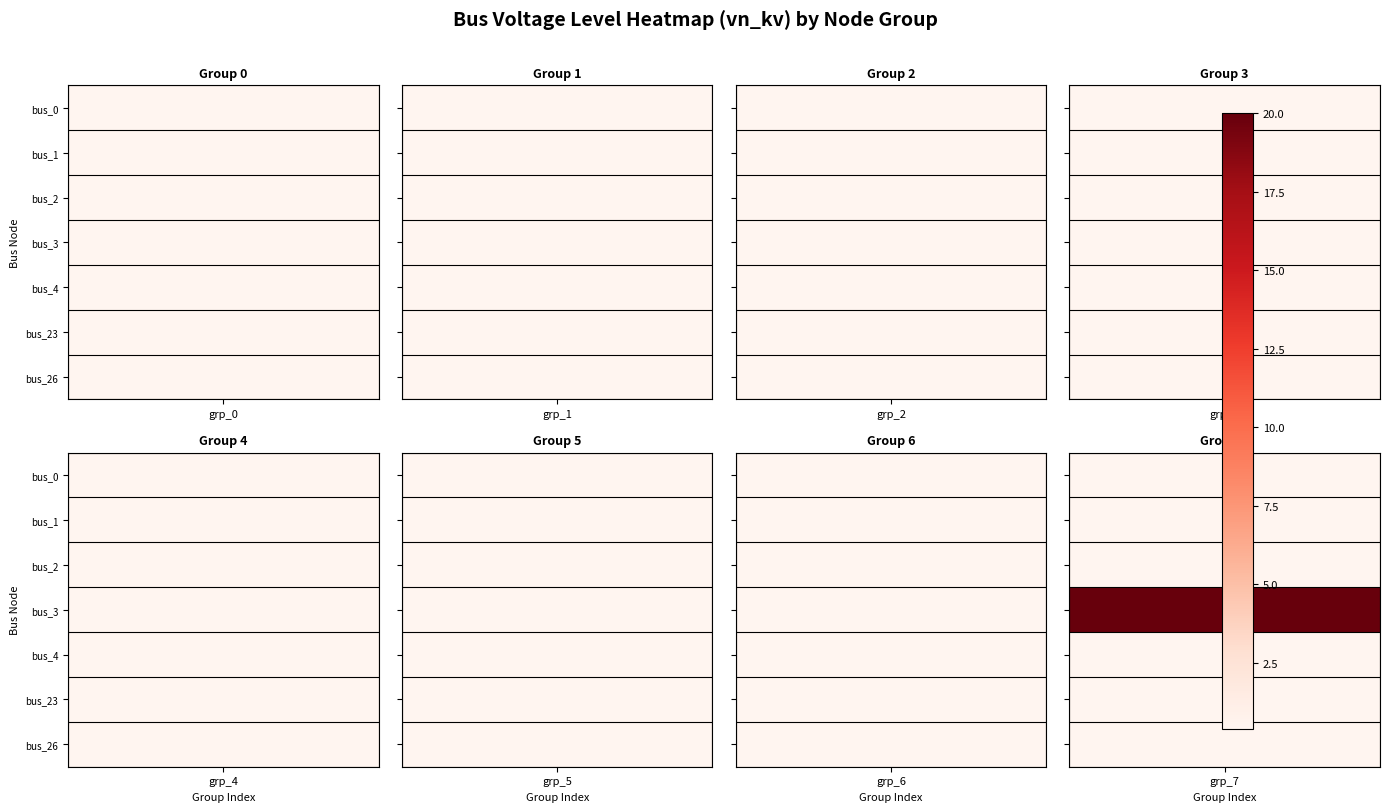

The node_2 series shows 0.7 at 0. True or false?

False